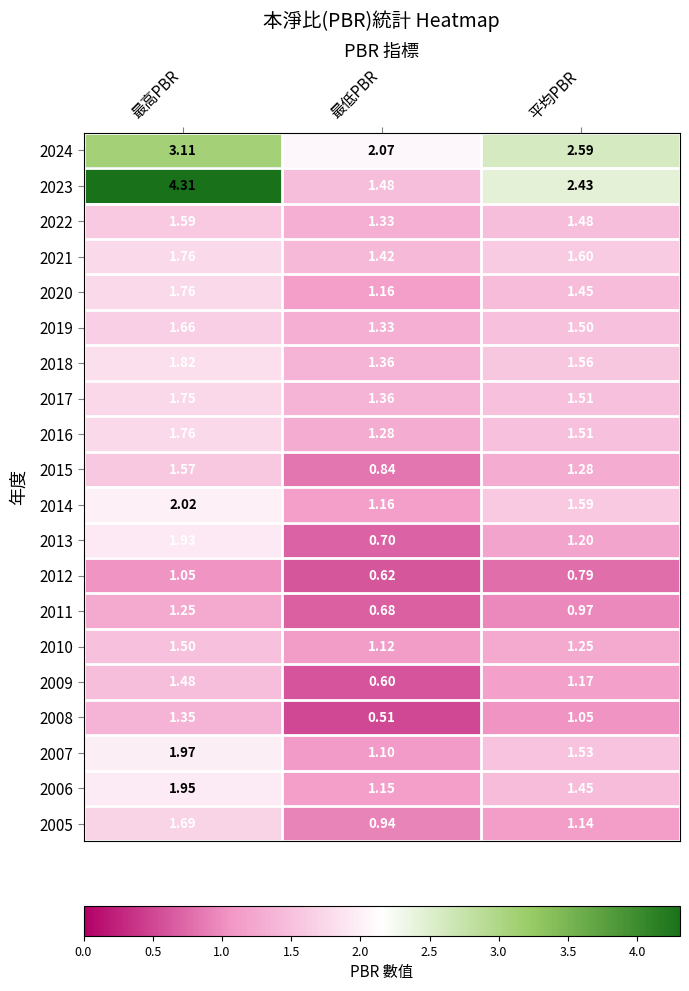

At which category does the chart reach its minimum across all series?

最低PBR